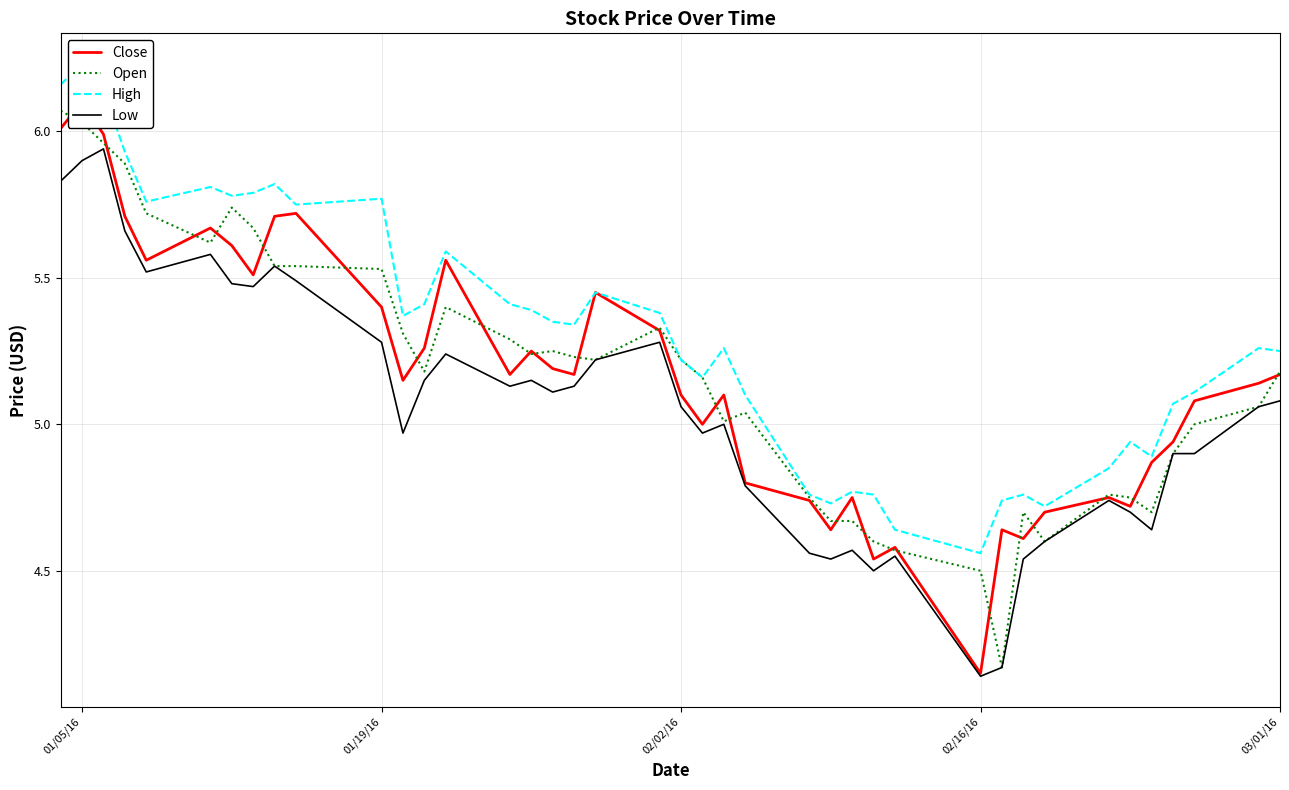

Which series has the largest range (max minus min)?

Close